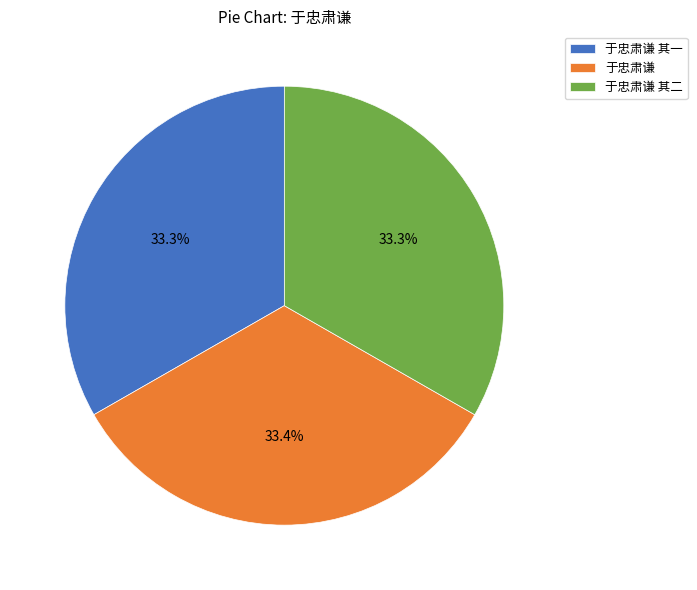

How many segments does this pie chart have?

3